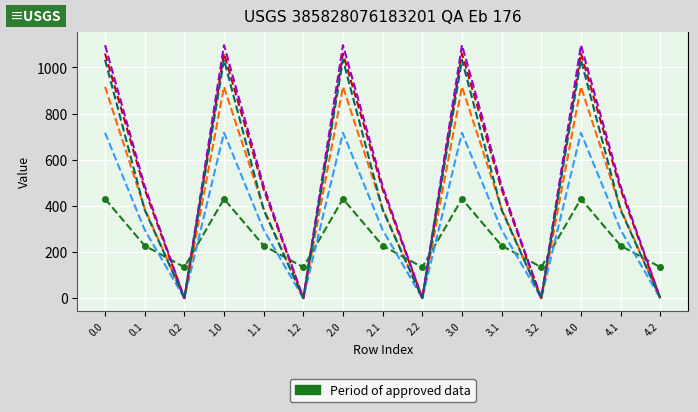

What is the difference between the highest and lowest values at 4.0?

666.4